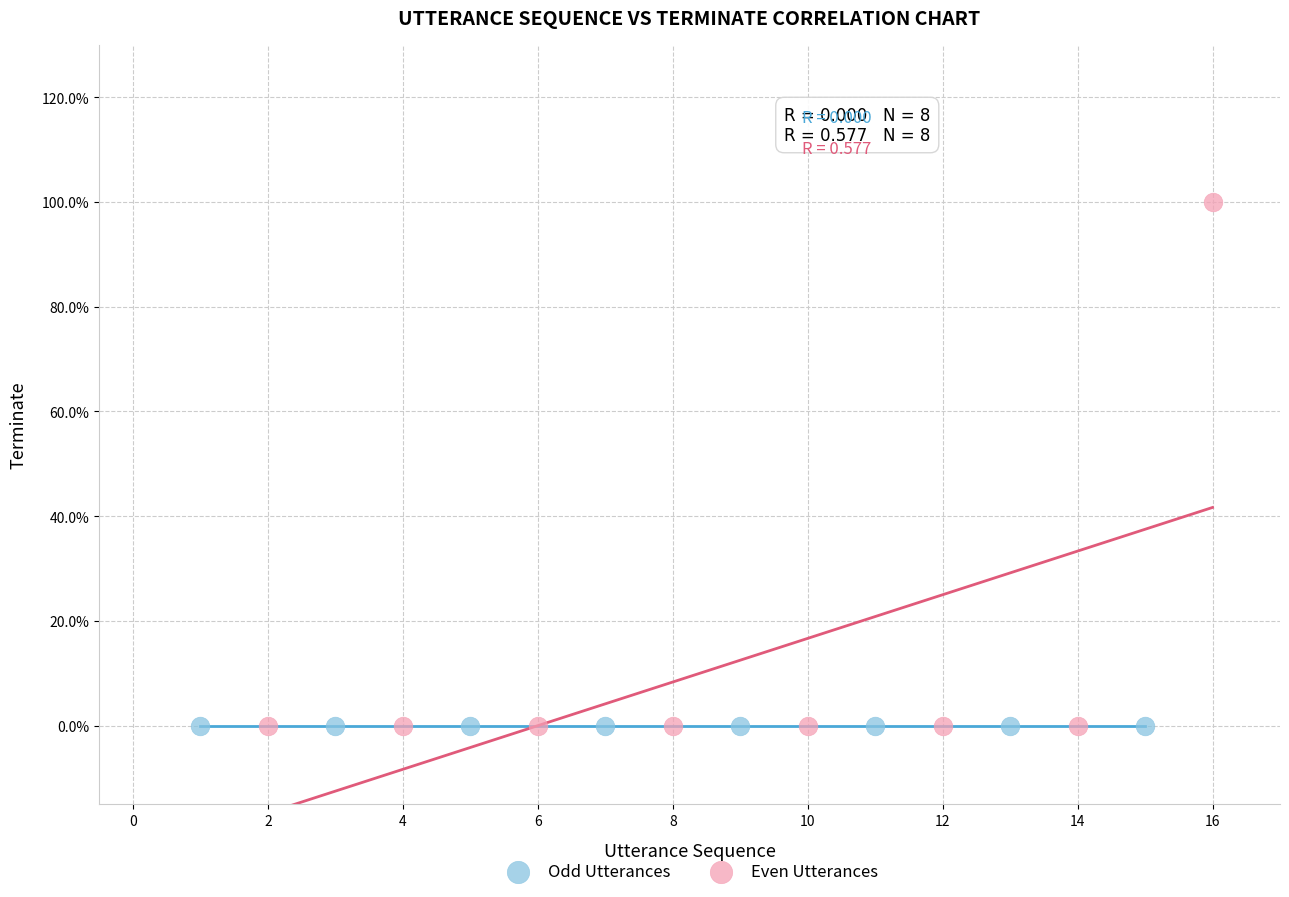

What are all the series names shown in the legend?

Odd Utterances, Even Utterances